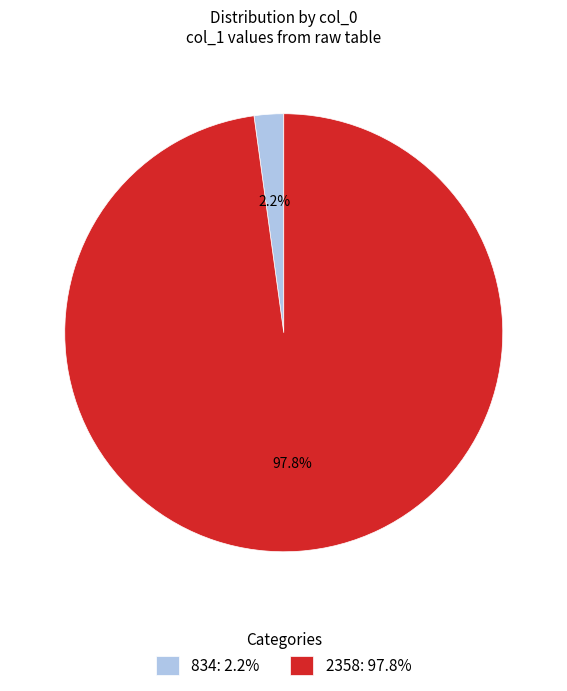

How many slices are in this pie chart?

2